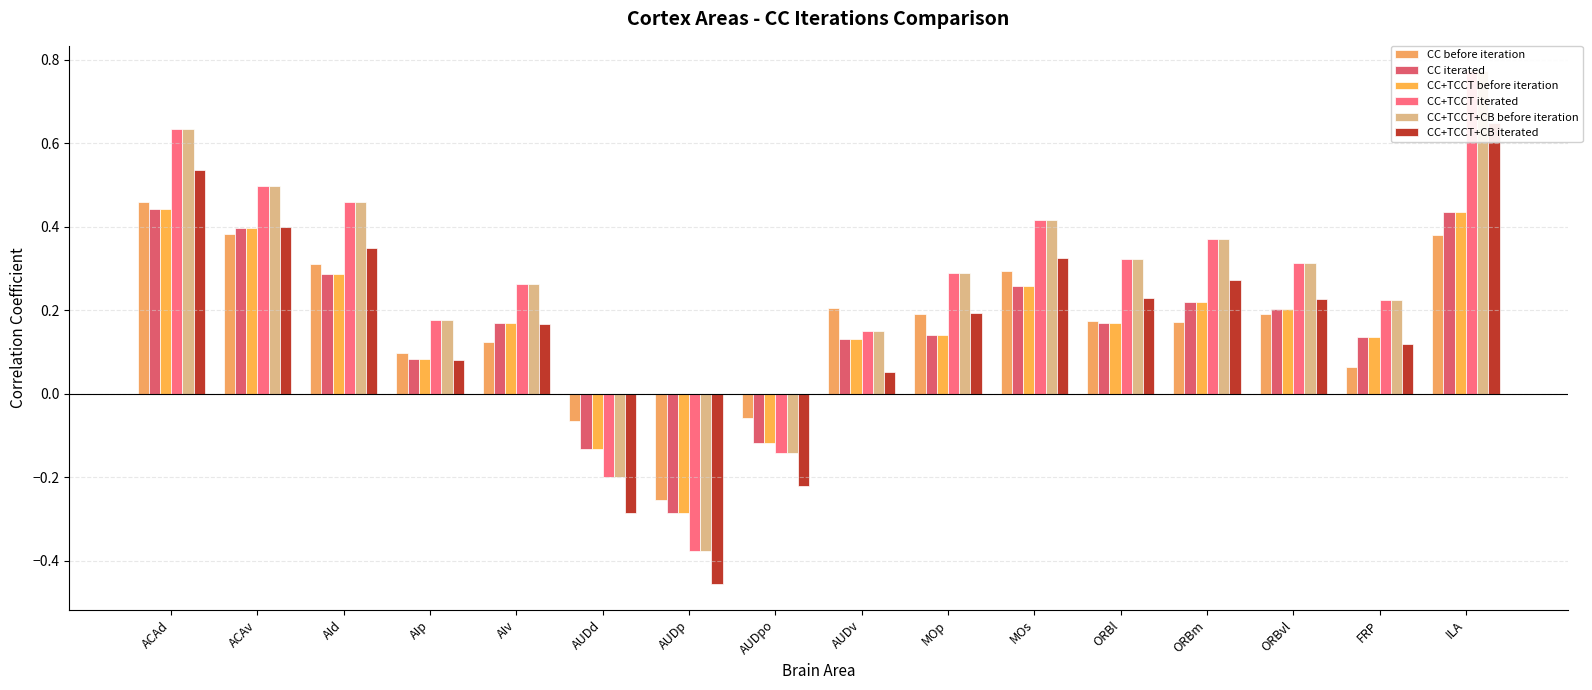

Which series has the largest total across all categories?

CC+TCCT iterated